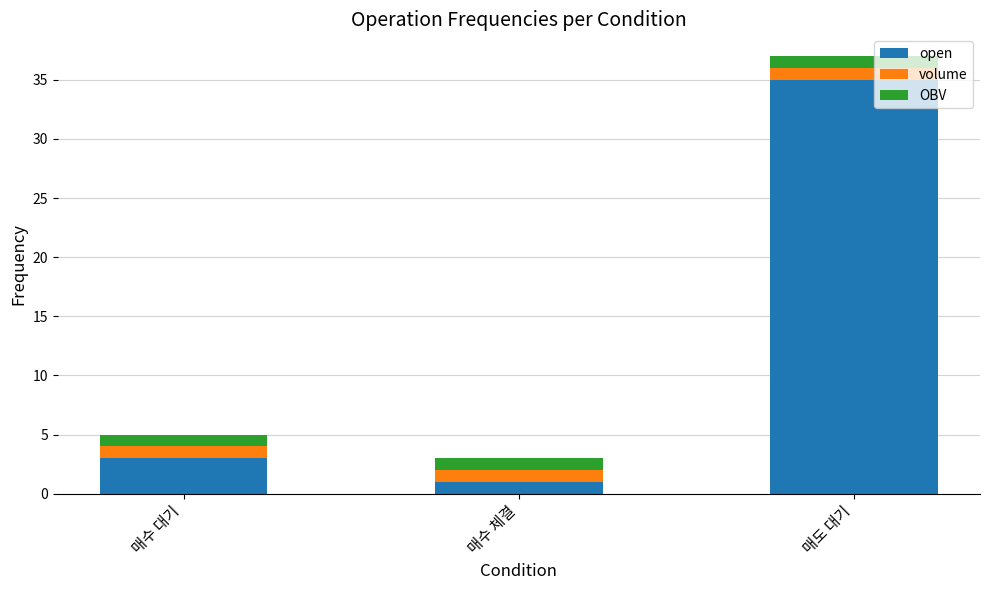

What is the average value of the open series?

13